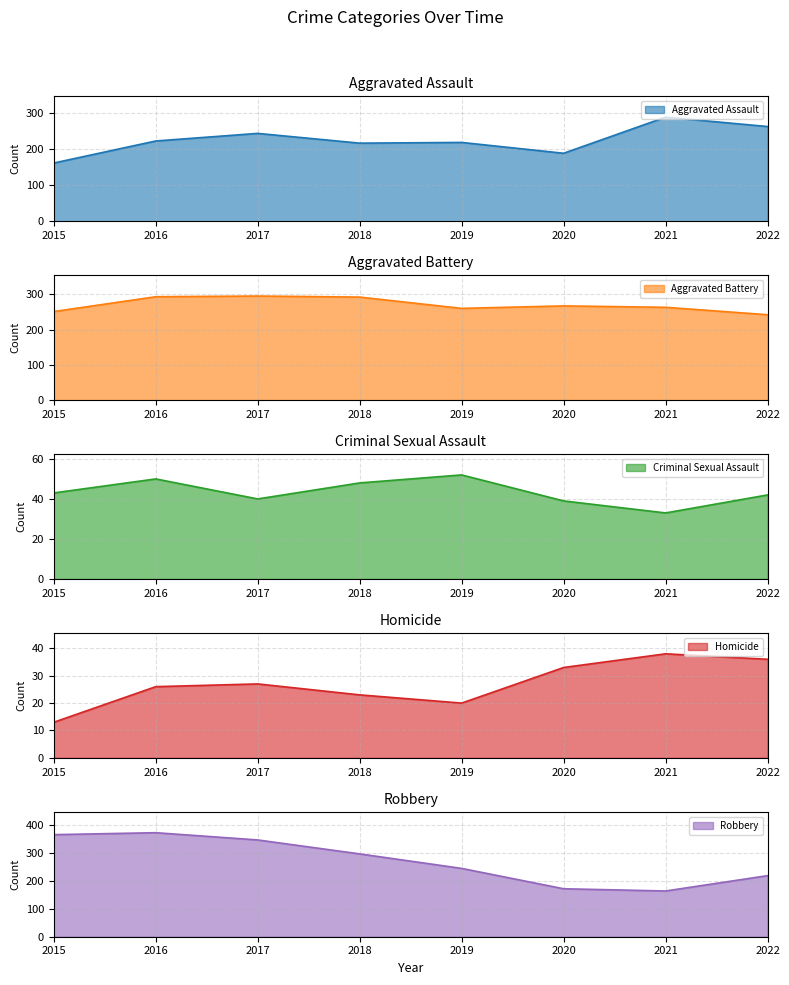

How many interior local peaks does the Aggravated Assault series have?

3